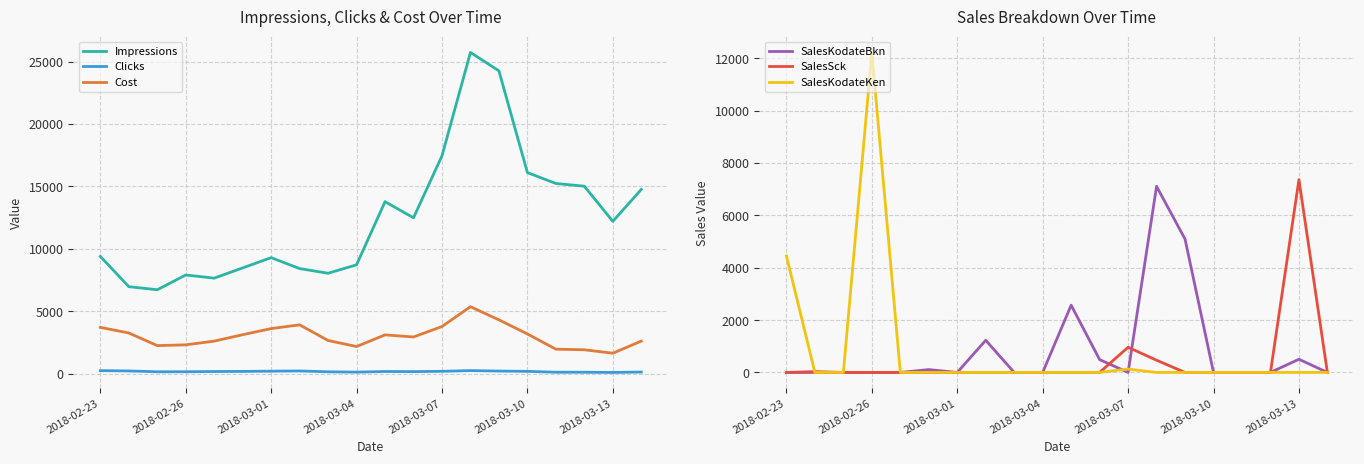

True or false: Impressions and Clicks cross at least once.

False